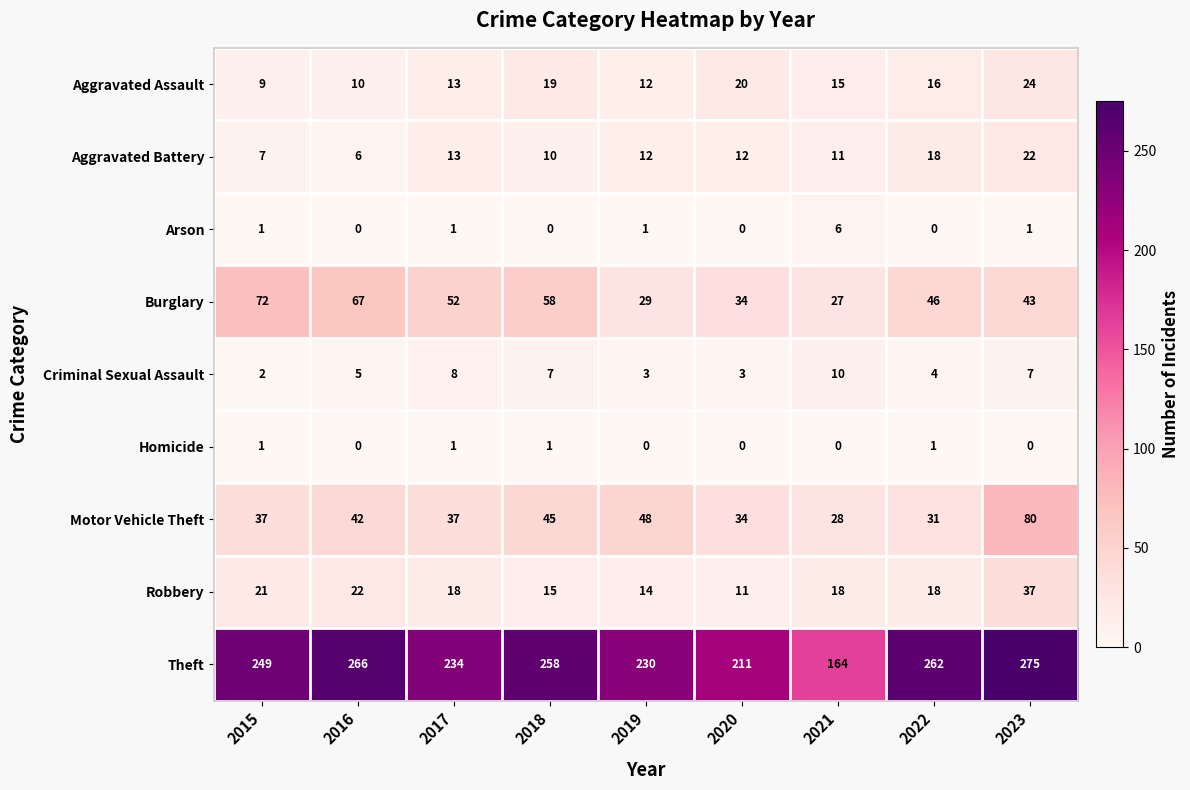

The Robbery series shows 29 at 2017. True or false?

False